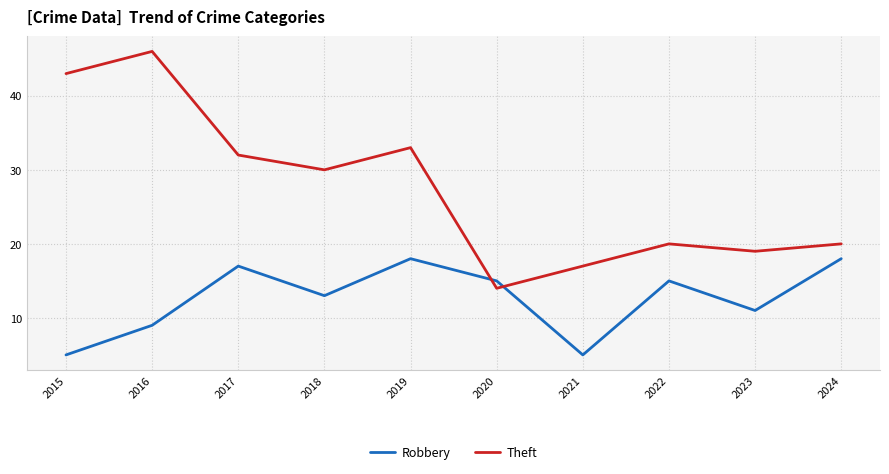

What is the difference between the Theft values at 2015 and 2019?

10